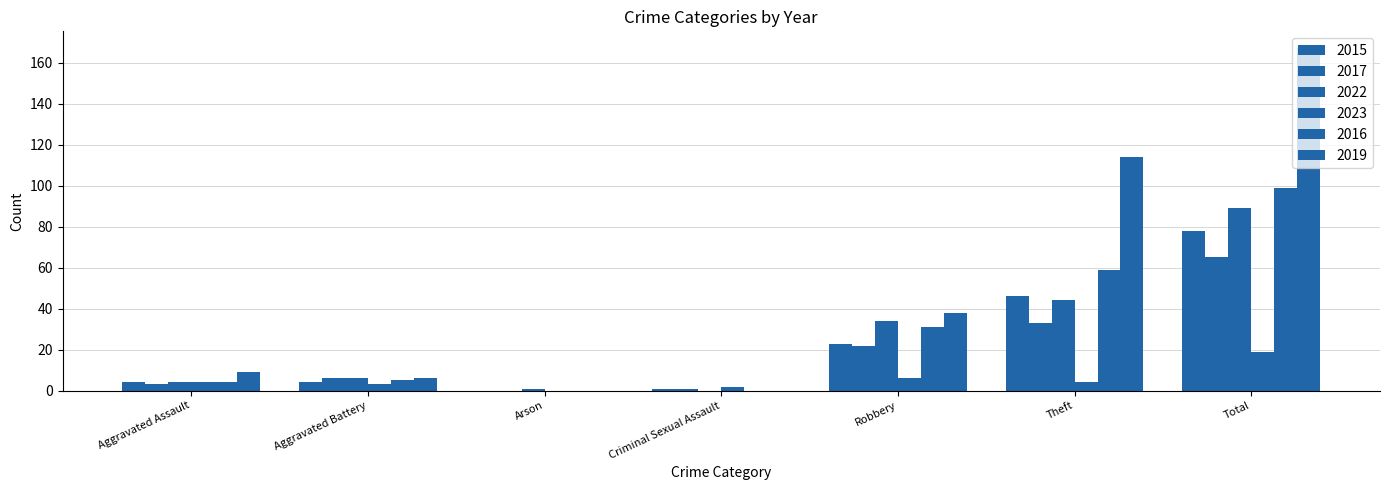

What is the label of the 1st bar from the right?

Total